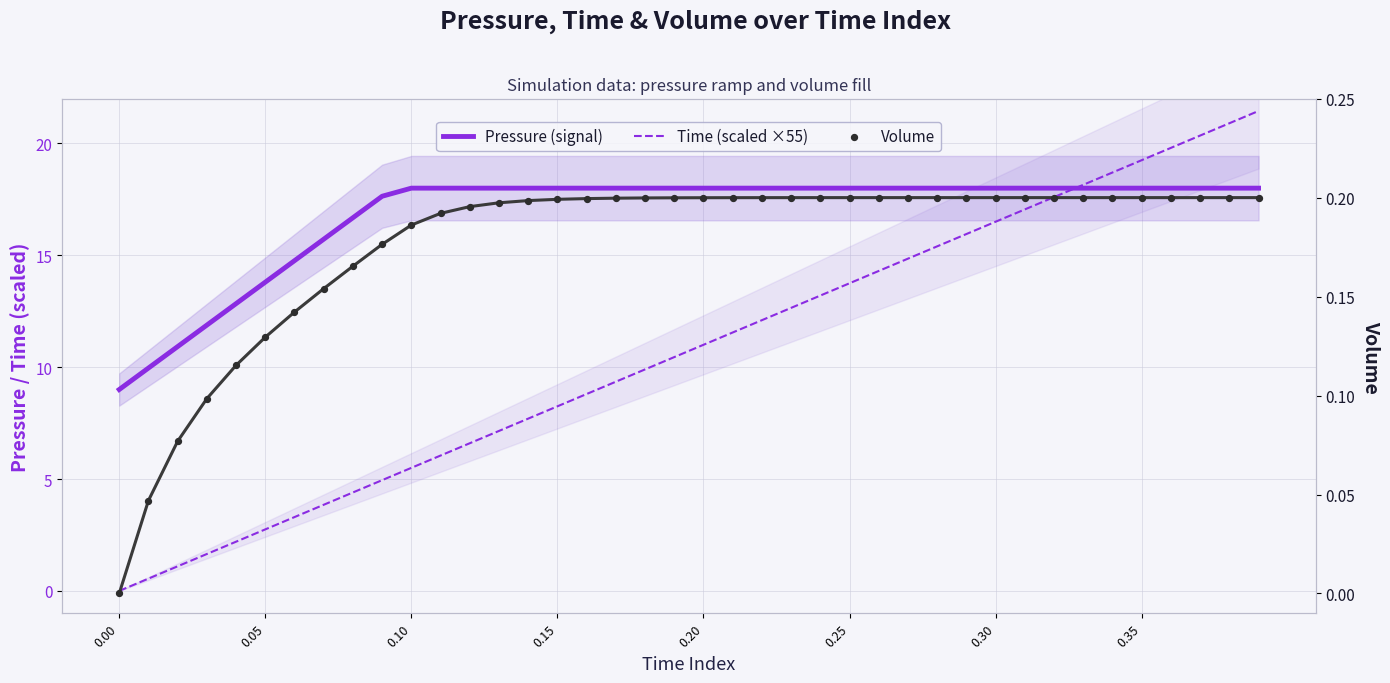

Which series reaches the minimum Y coordinate?

Time (scaled ×55)